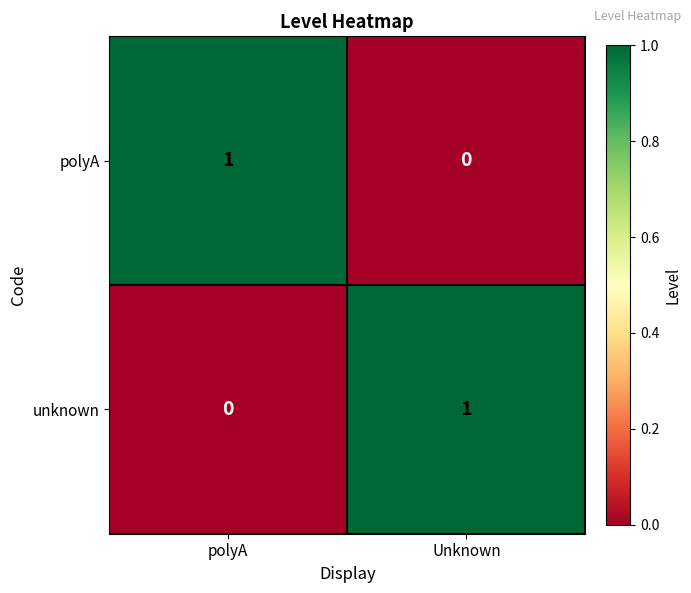

What is the difference between the highest and lowest values at polyA?

1